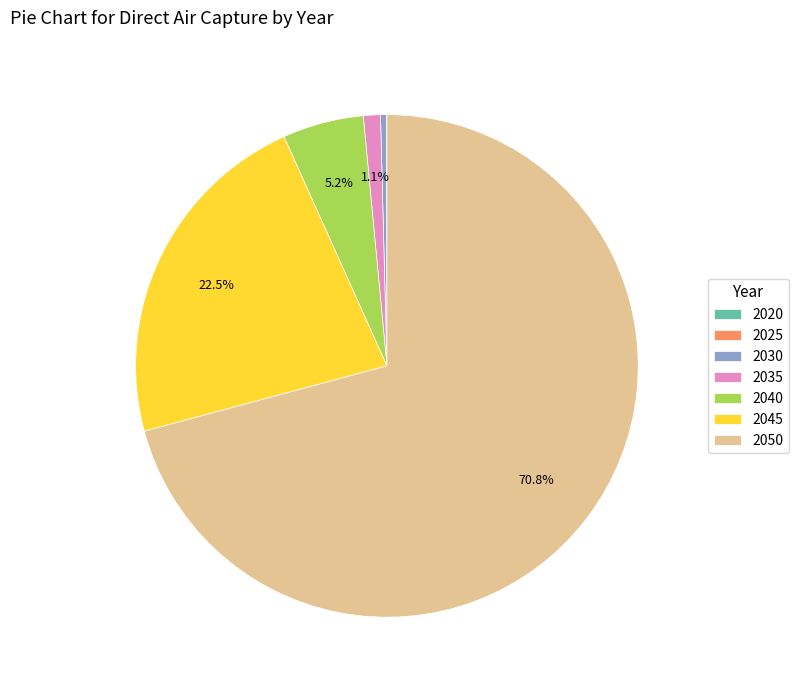

Which has a higher value, 2045 or 2030?

2045